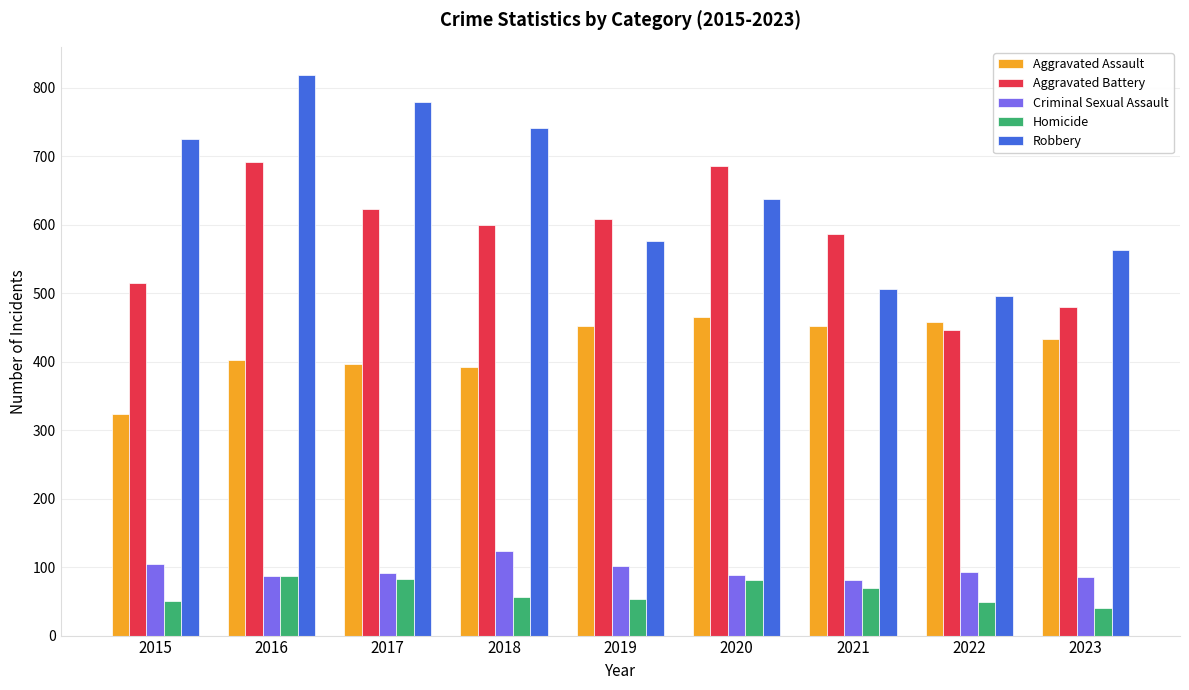

What is the smallest value displayed?

41